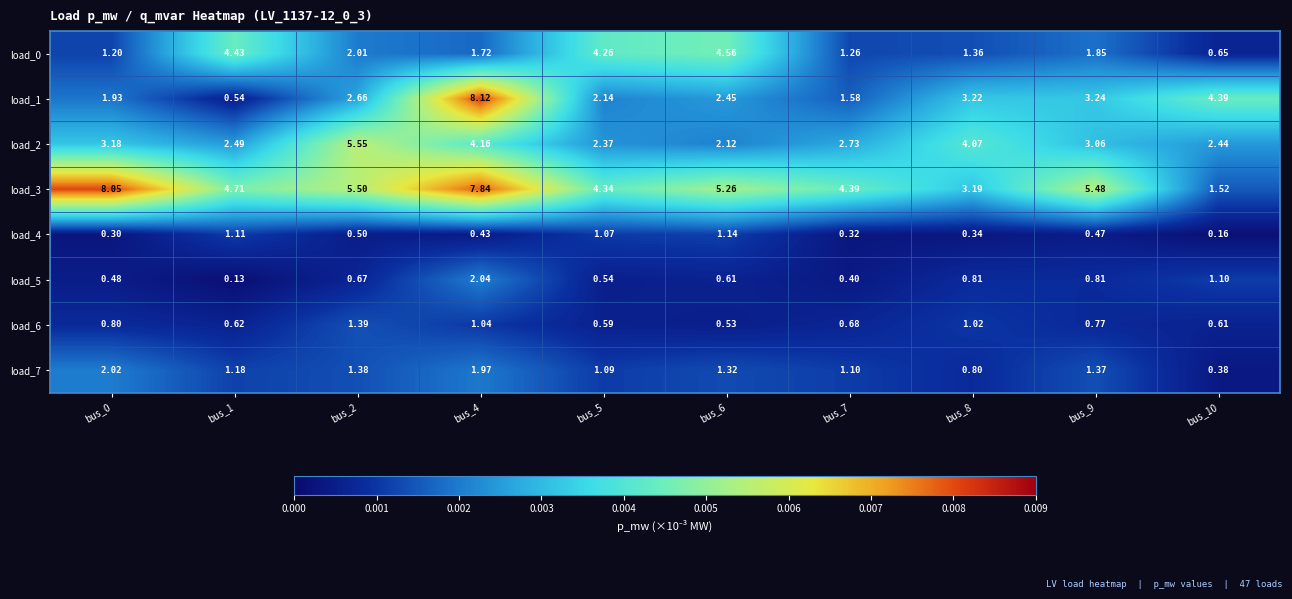

At which category does the chart reach its peak across all series?

bus_4